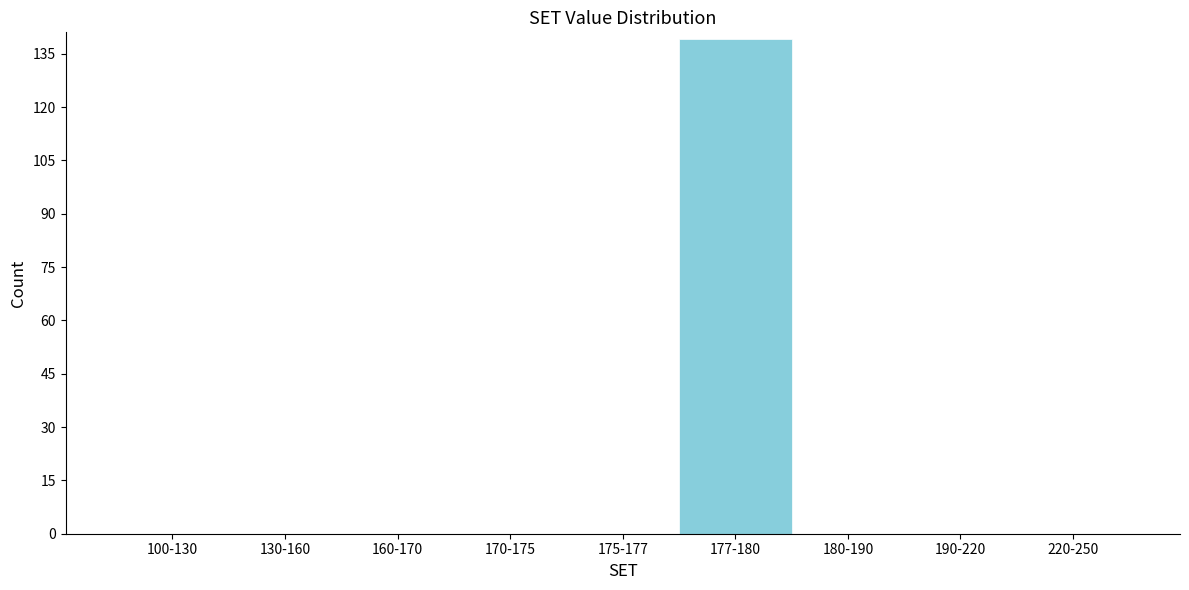

Reading left to right, what are all the values shown in this chart?

100-130=0	130-160=0	160-170=0	170-175=0	175-177=0	177-180=139	180-190=0	190-220=0	220-250=0